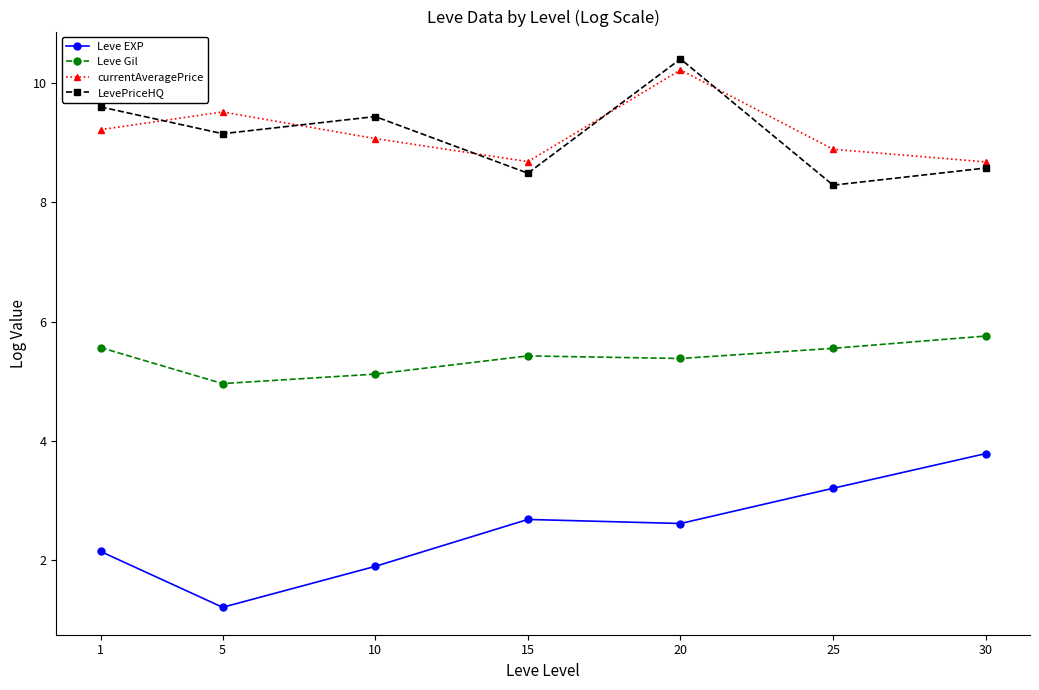

Reading left to right, extract all data points from this chart.

Leve EXP: 2.1	1.2	1.9	2.7	2.6	3.2	3.8
Leve Gil: 5.6	5.0	5.1	5.4	5.4	5.6	5.8
currentAveragePrice: 9.2	9.5	9.1	8.7	10.2	8.9	8.7
LevePriceHQ: 9.6	9.2	9.4	8.5	10.4	8.3	8.6